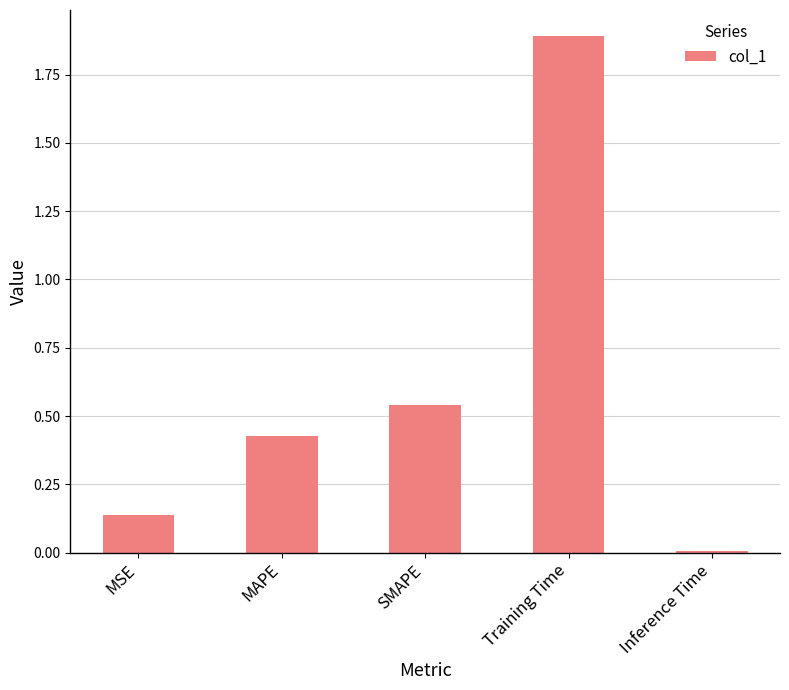

Which category has the highest value across all series?

Training Time